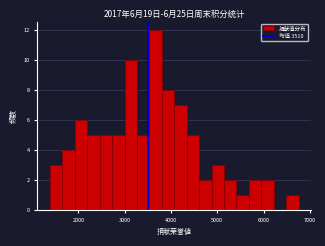

Around what value on the x-axis is the tallest bar? Give the approximate position of its centre, as read against the axis.

3700